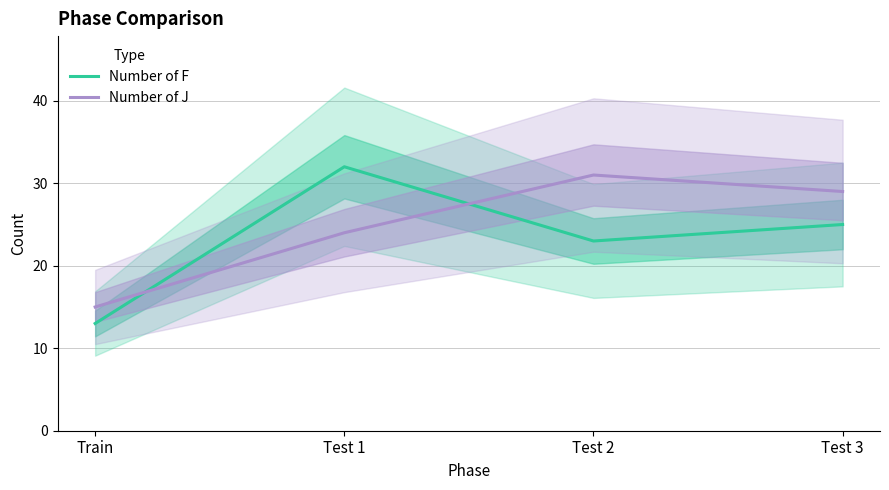

Is the value of Number of F at Test 3 greater than the value of Number of J at Train?

Yes